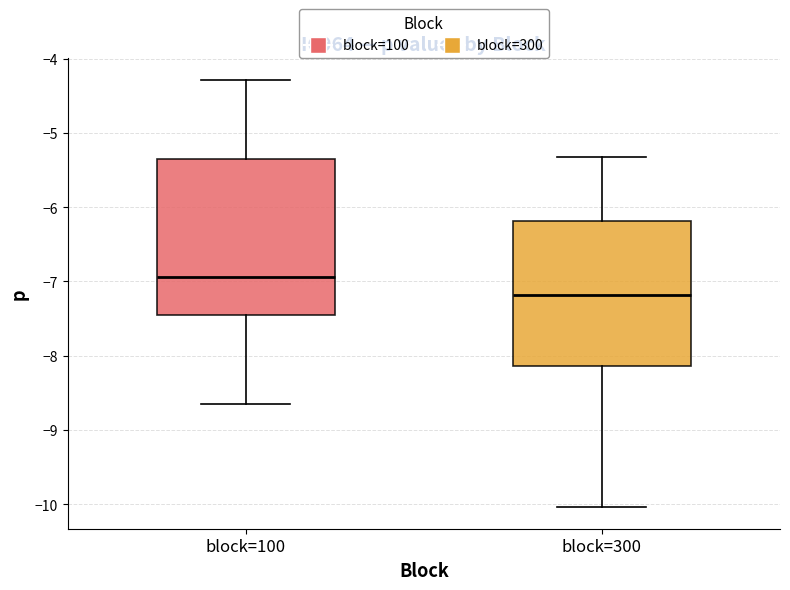

Reading left to right, transcribe this box plot: for each box, give where its median line is, the range the box spans, and where its two whiskers end, as read against the y-axis. The values are not printed on the chart, so give them approximately, as read against the axis.

block=100: median -6.9, box -7.5 to -5.4, whiskers -8.6 to -4.3
block=300: median -7.2, box -8.1 to -6.2, whiskers -10.0 to -5.3